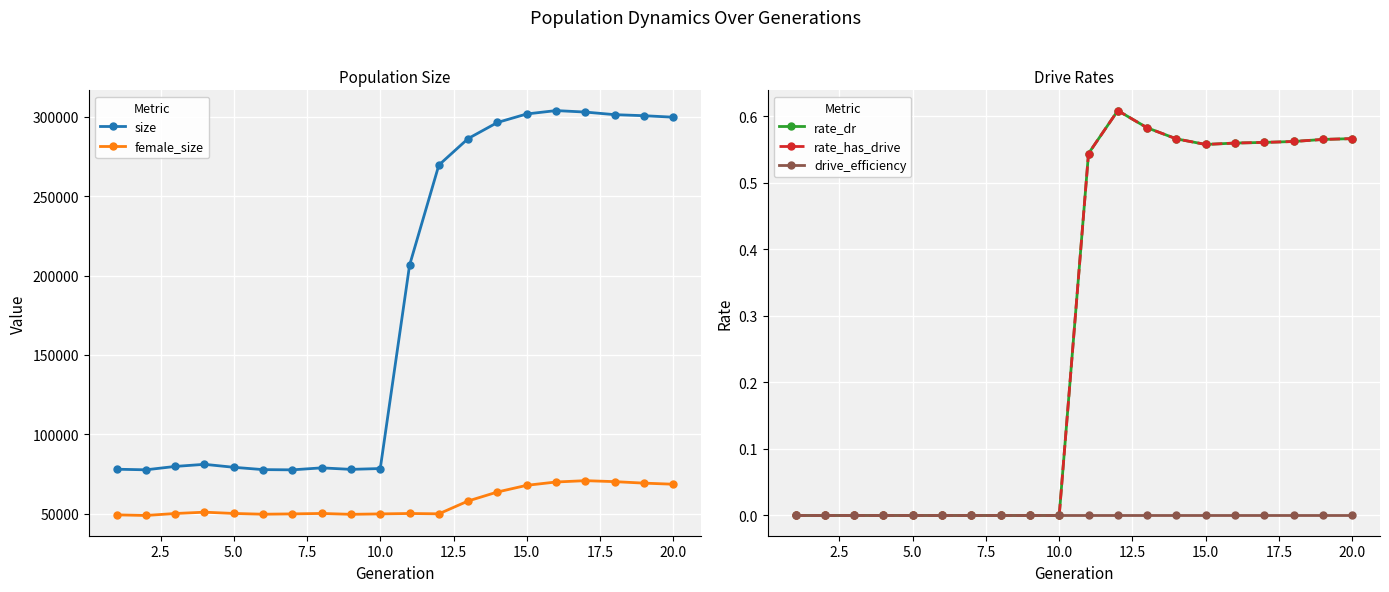

In rate_has_drive, how many points are lower than both neighbors (excluding endpoints)?

1